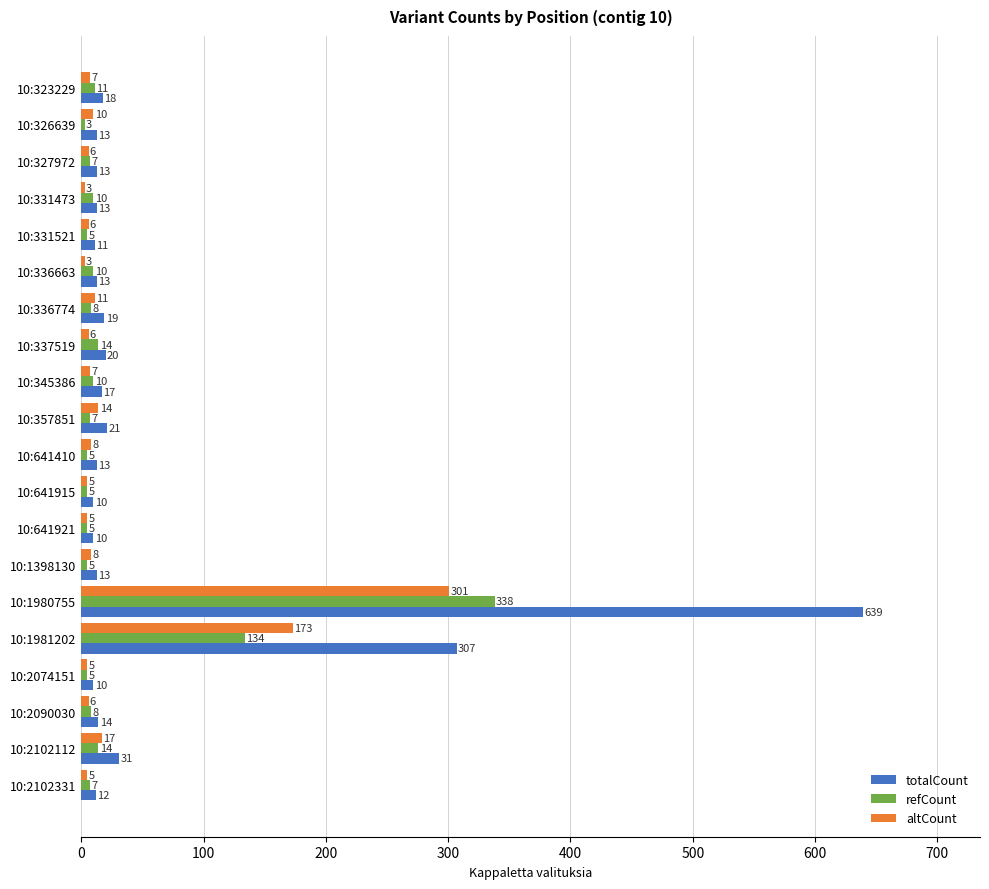

Rank the series by their maximum value, from highest to lowest.

totalCount, refCount, altCount